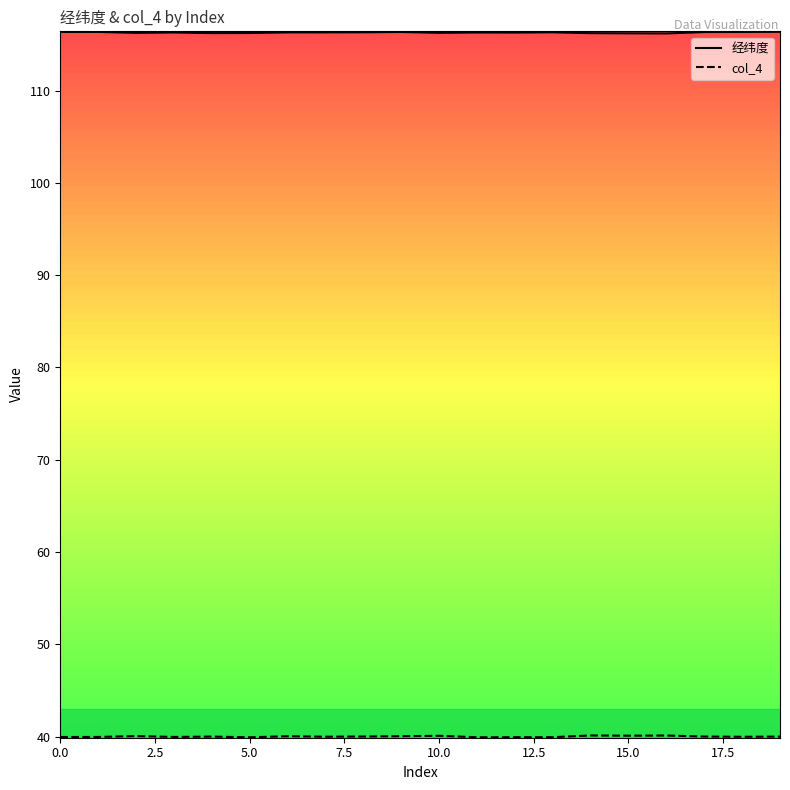

Count the 经纬度 values in the range 116 to 117.

20